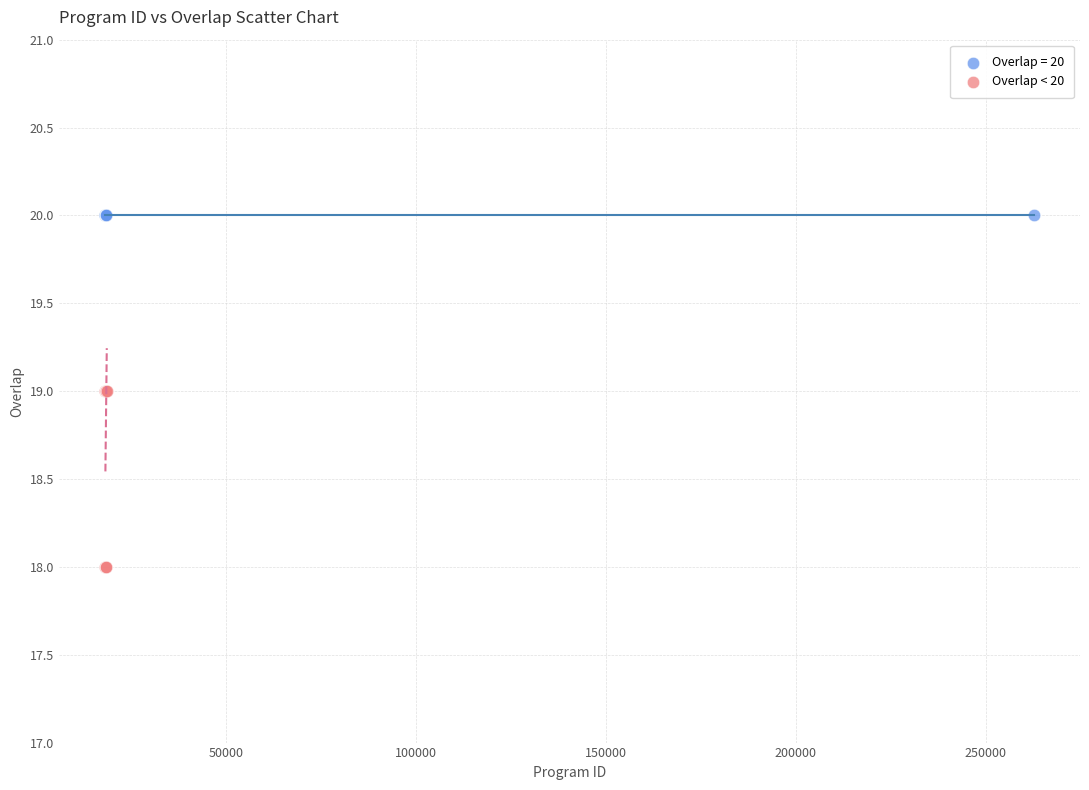

Which series contains the lowest Y value?

Overlap < 20